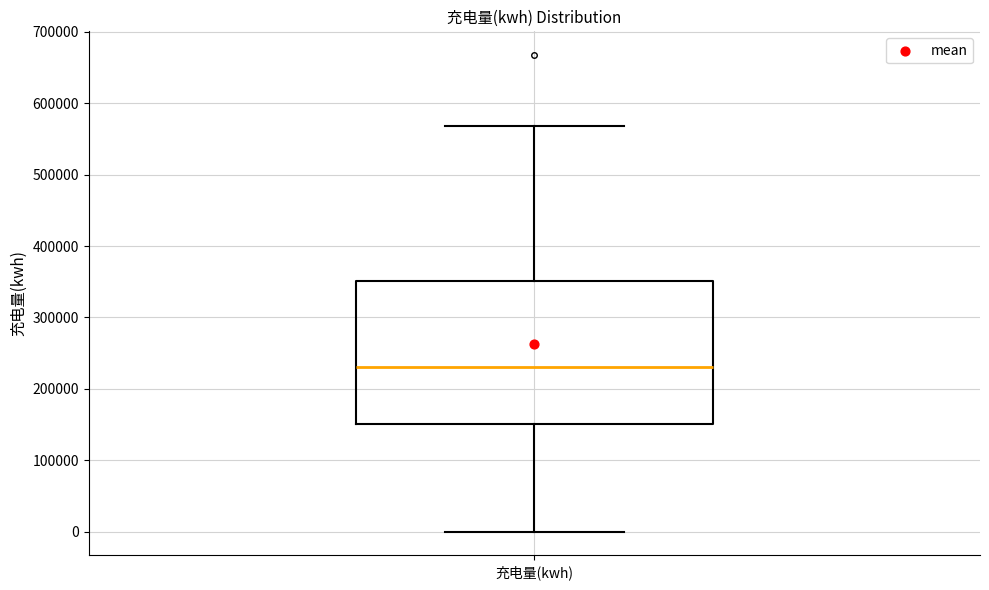

Read this box plot against the y-axis: the position of the median line, the range covered by the box, and the ends of both whiskers. The values are not printed on the chart, so give them approximately, as read against the axis.

median 230000, box 150000 to 350000, whiskers 0 to 570000